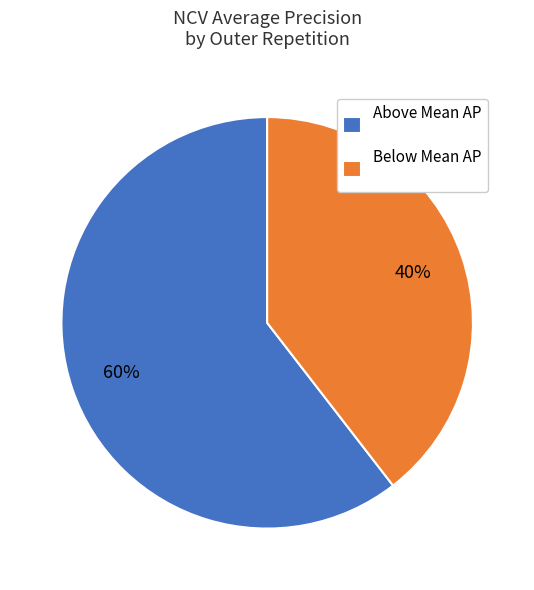

True or false: Below Mean AP accounts for 40% of the total.

True